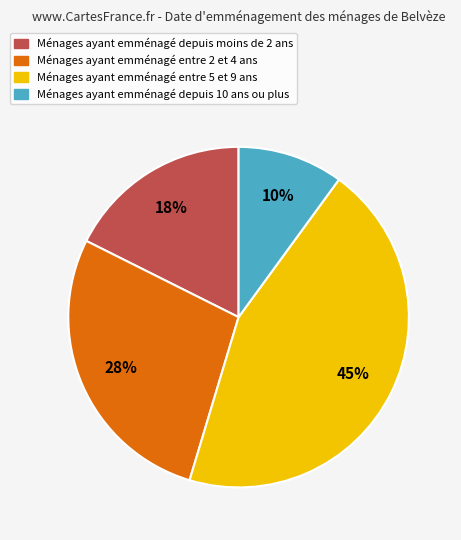

True or false: Ménages ayant emménagé entre 5 et 9 ans accounts for 45% of the total.

True